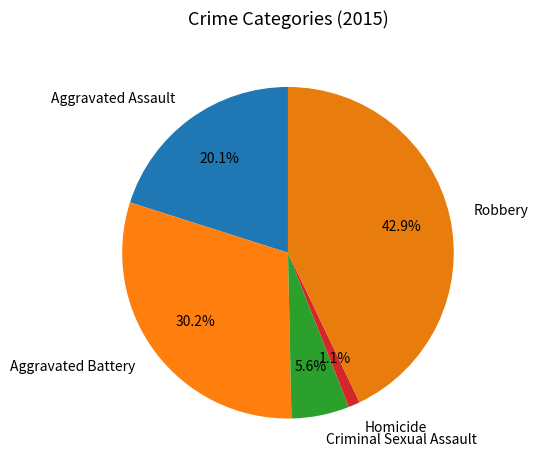

How much of the chart is everything except Robbery?

57.1%